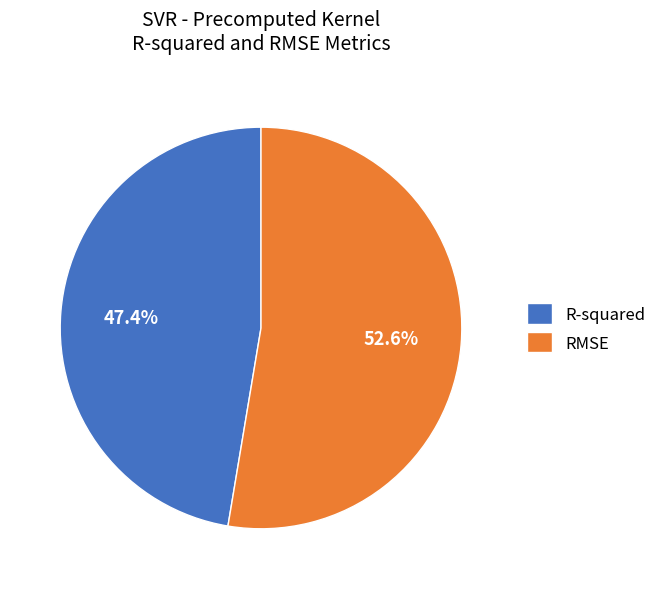

How many segments does this pie chart have?

2